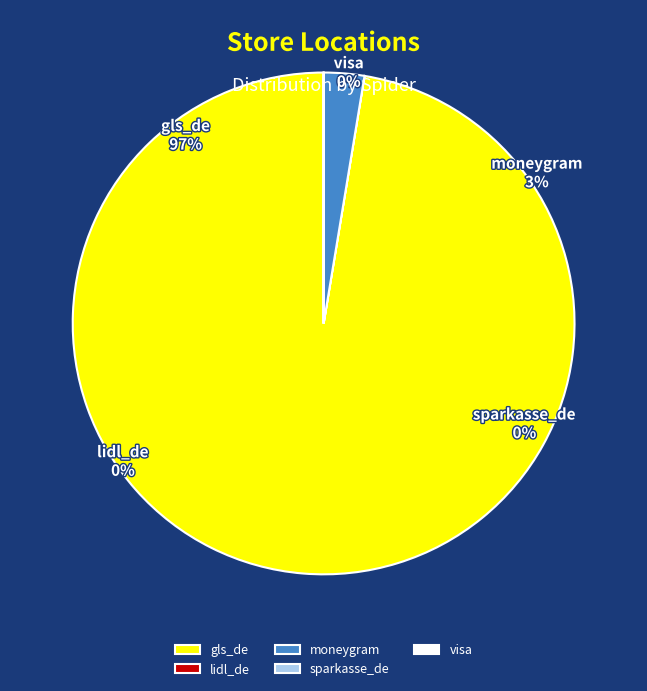

Which slice is the smallest?

visa